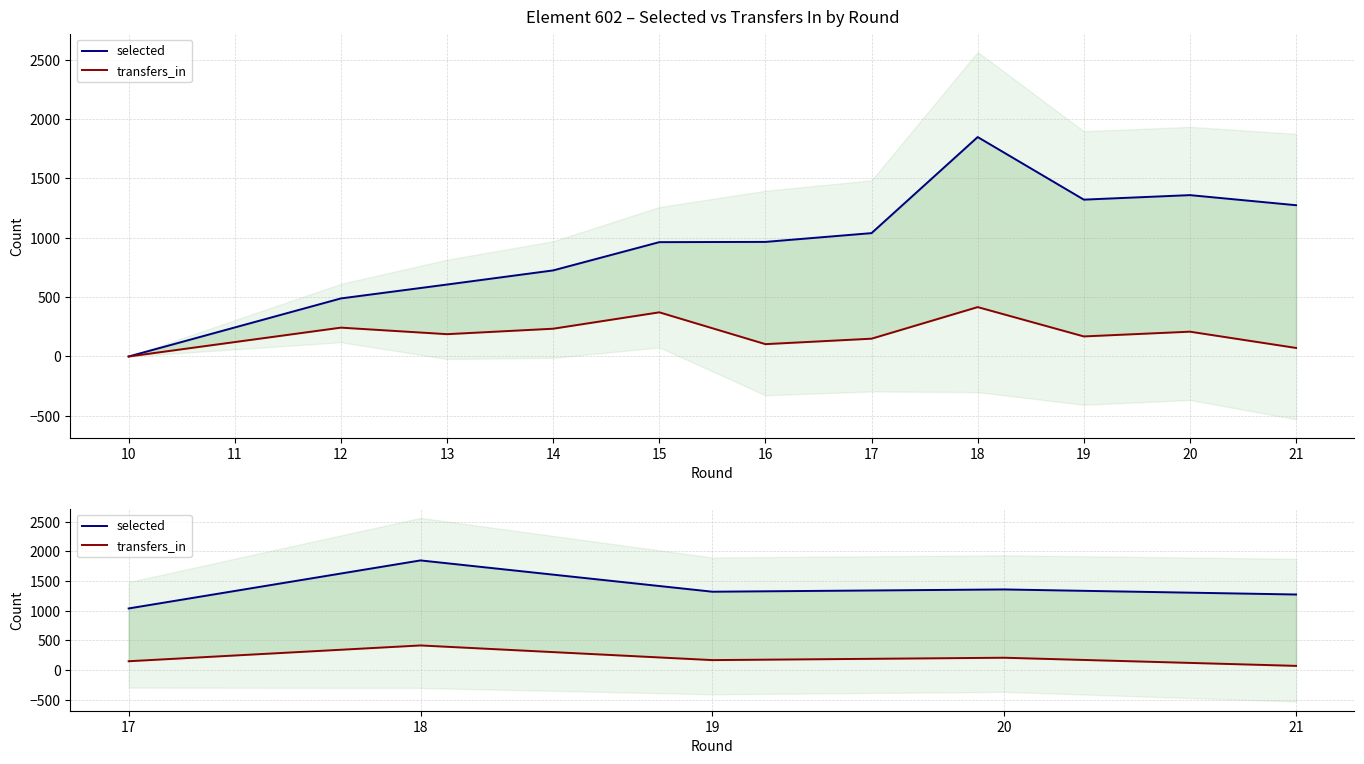

Which series has the largest total across all categories?

selected